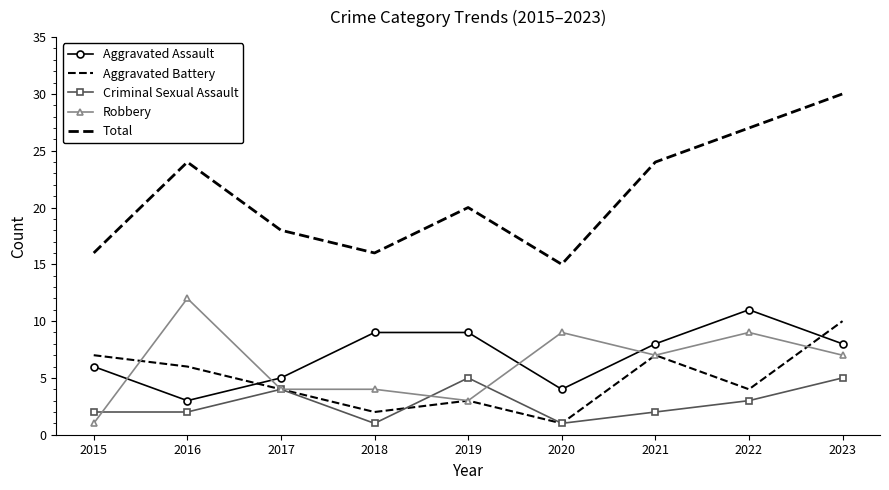

At which label does Total reach its minimum?

2020